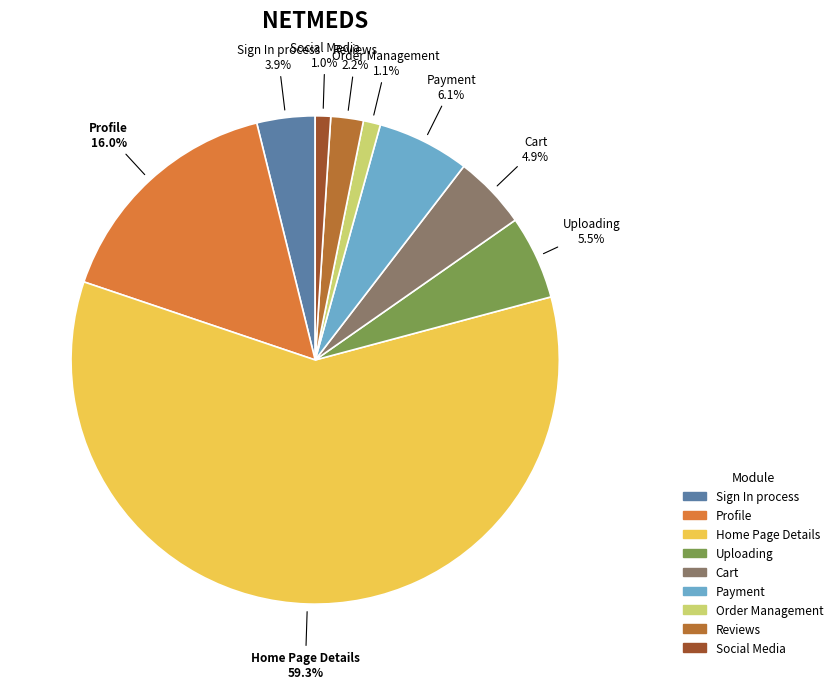

What percentage is the Order Management slice, to the nearest percent?

1%